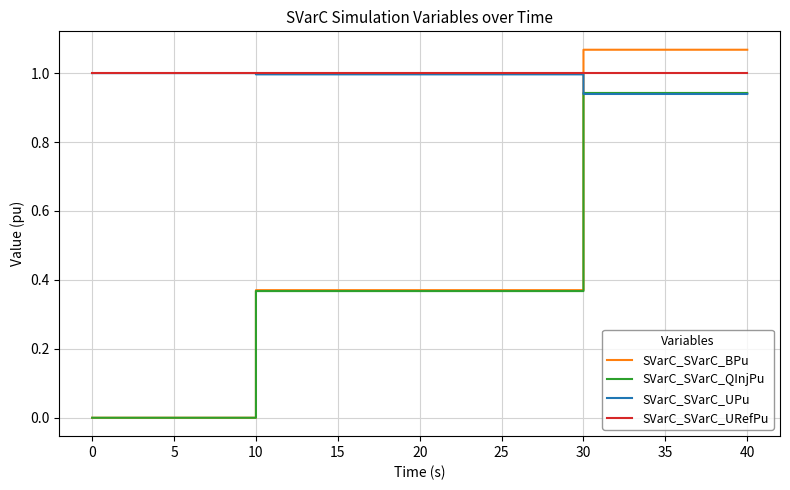

Which series changed the most between 0 and 10?

SVarC_SVarC_BPu